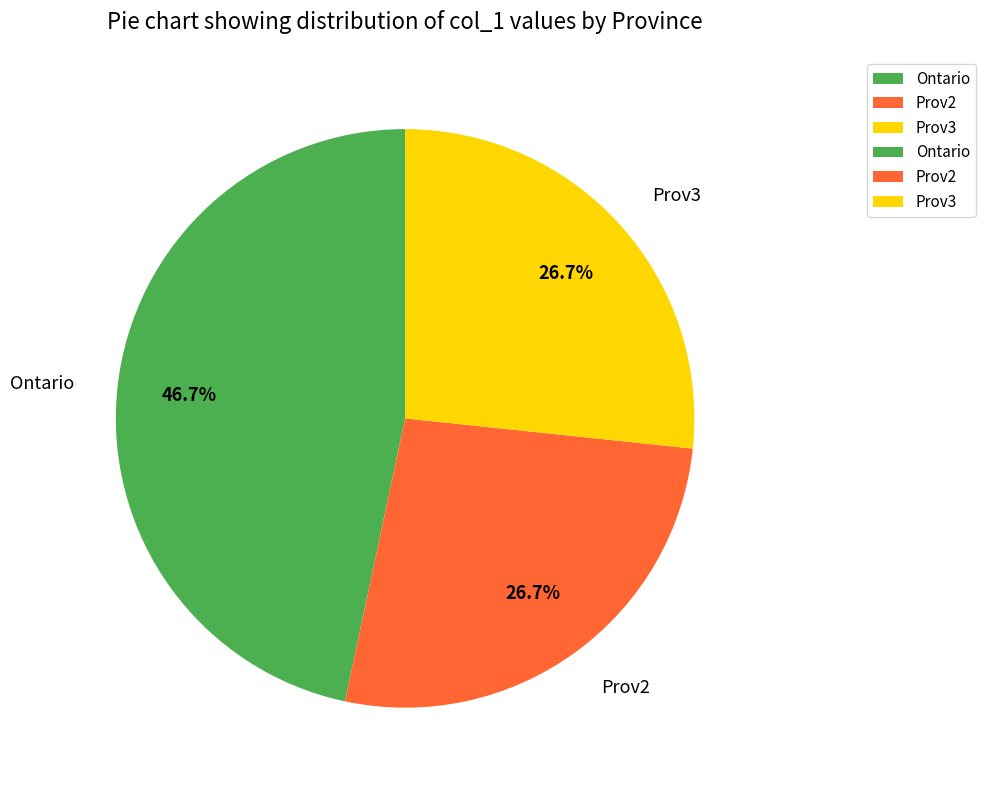

The Prov2 slice represents 27% of the pie. True or false?

True